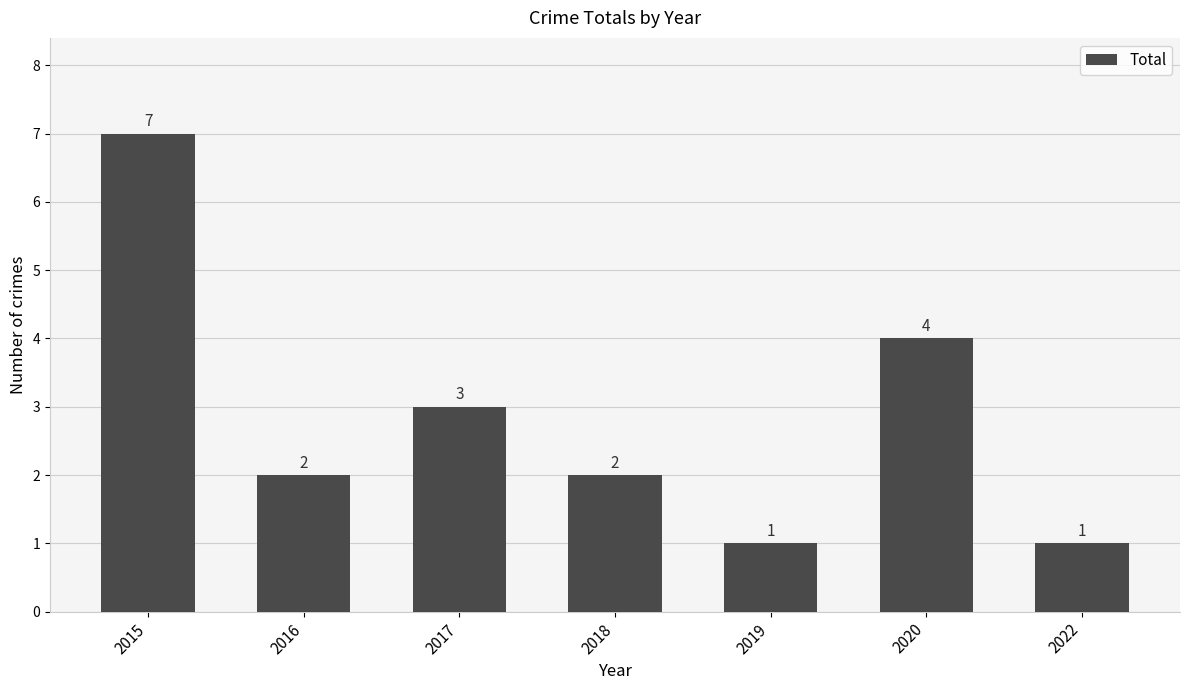

Where does the data first go above 2?

2015